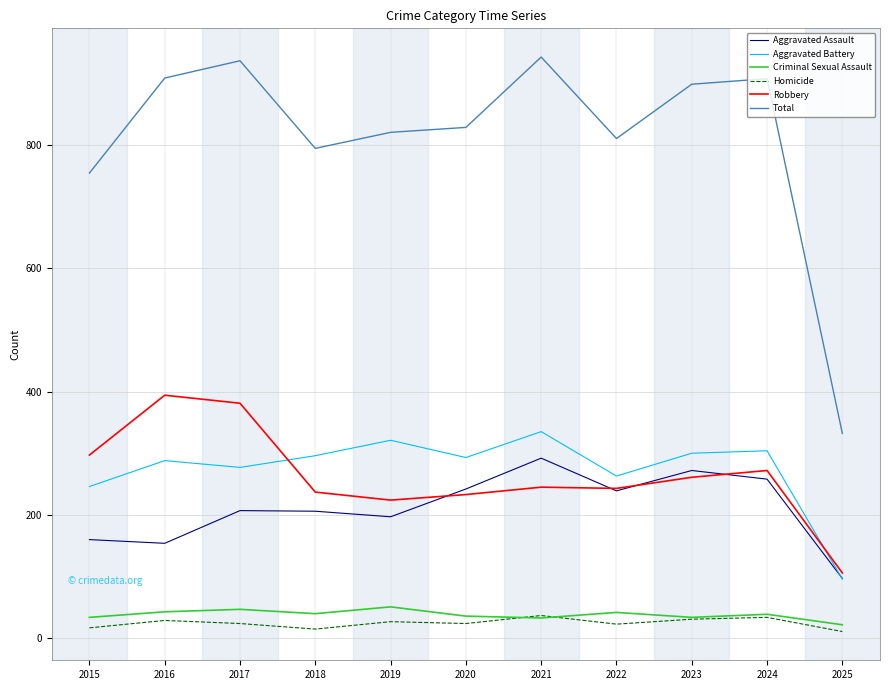

What is the lowest value of the Robbery series?

106